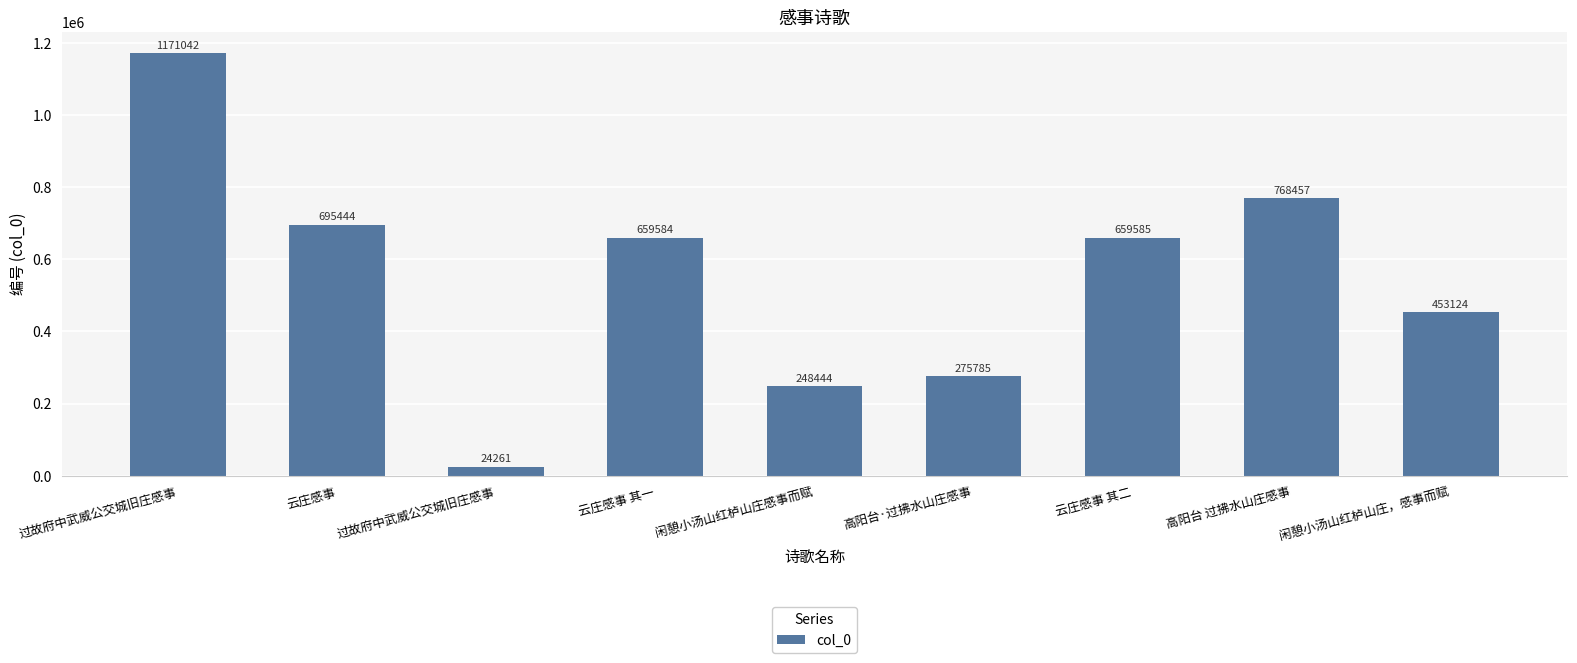

What is the difference between the maximum and minimum values?

1146781